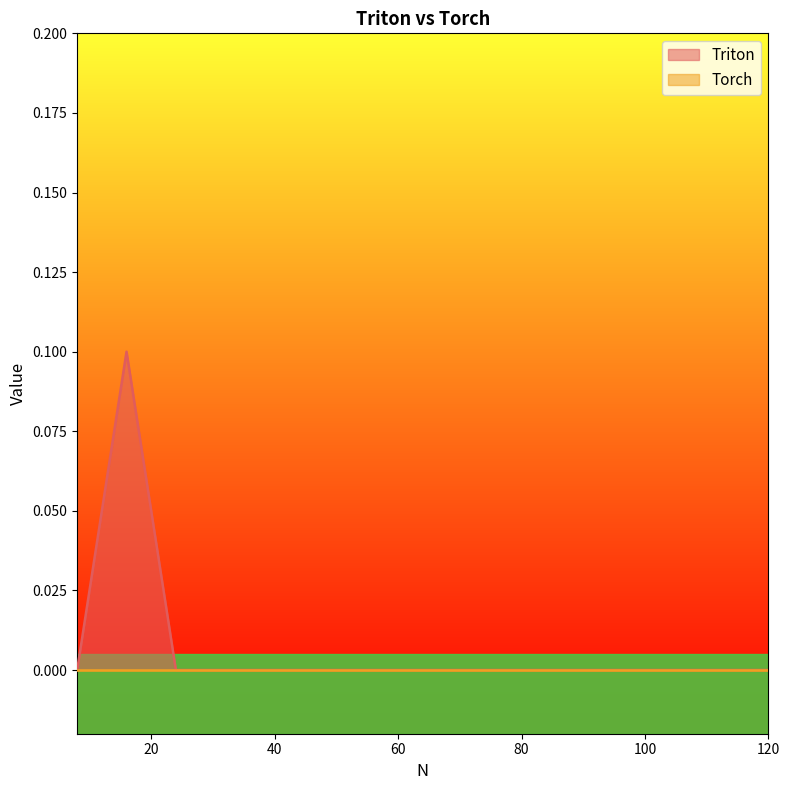

The value at 24.0 is 0.1. True or false?

False